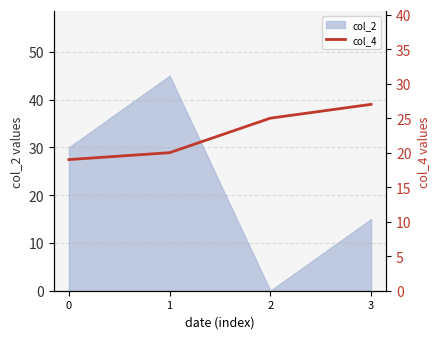

List the labels in order of col_2 value, largest first.

1, 0, 3, 2